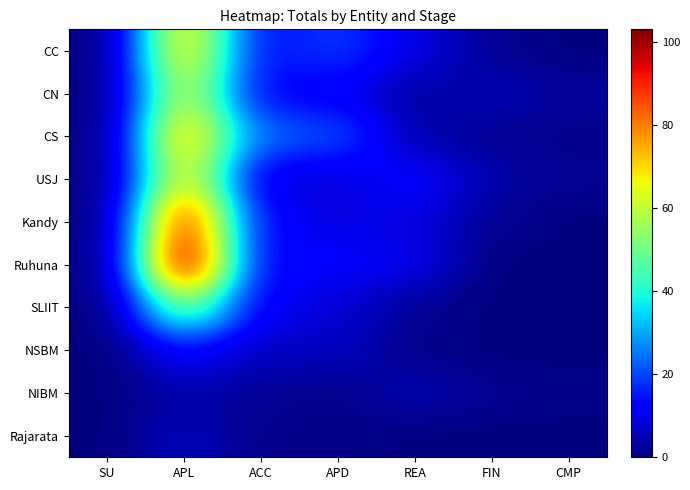

Rank the series by their maximum value, from highest to lowest.

Ruhuna, Kandy, CS, CC, USJ, CN, SLIIT, NSBM, Rajarata, NIBM